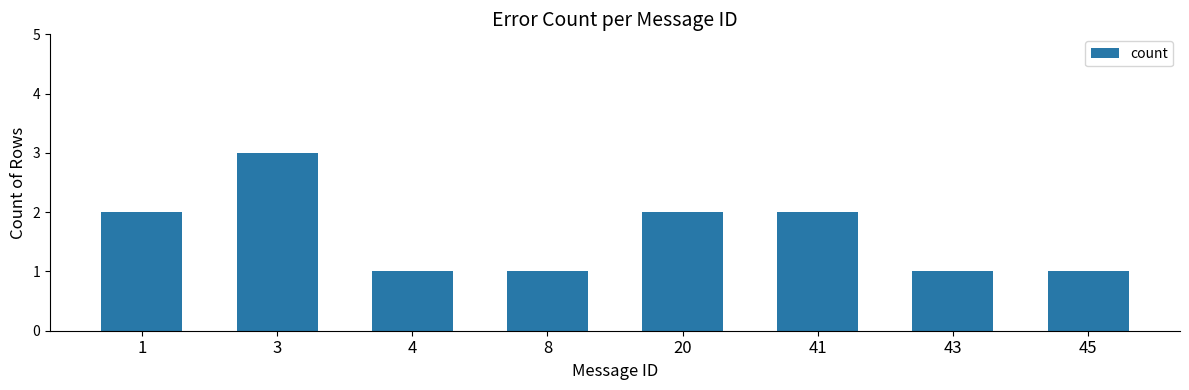

Between 41 and 45, which is larger?

41